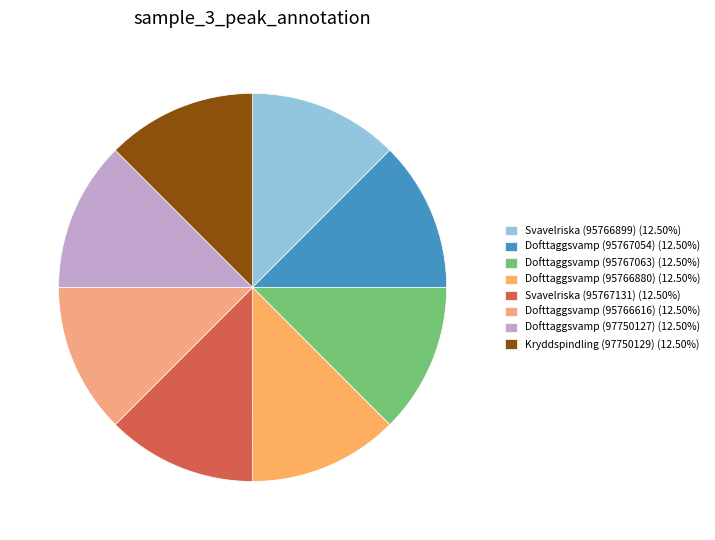

How many segments does this pie chart have?

8